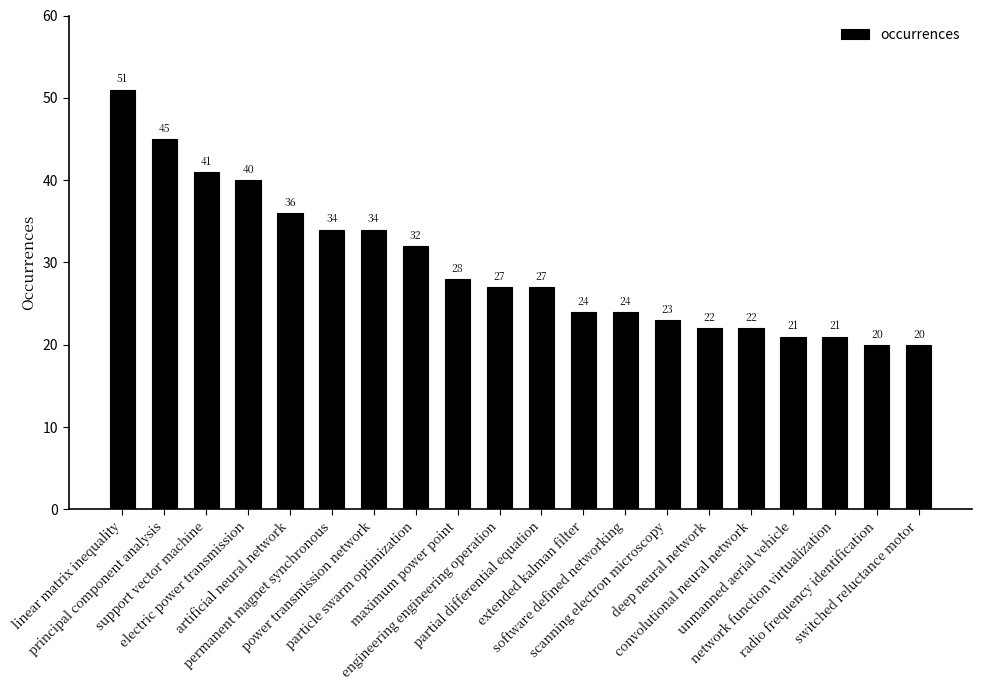

What is the label of the 8th bar from the right?

software defined networking